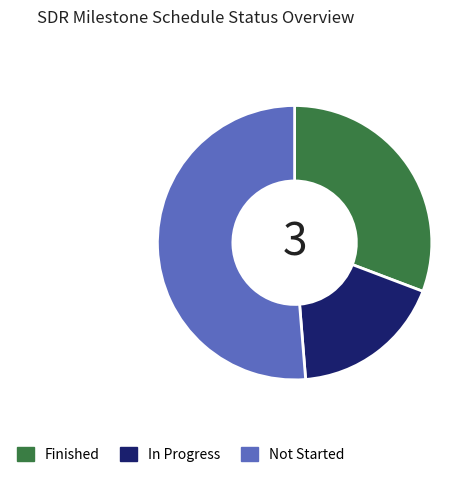

True or false: In Progress accounts for 26% of the total.

False